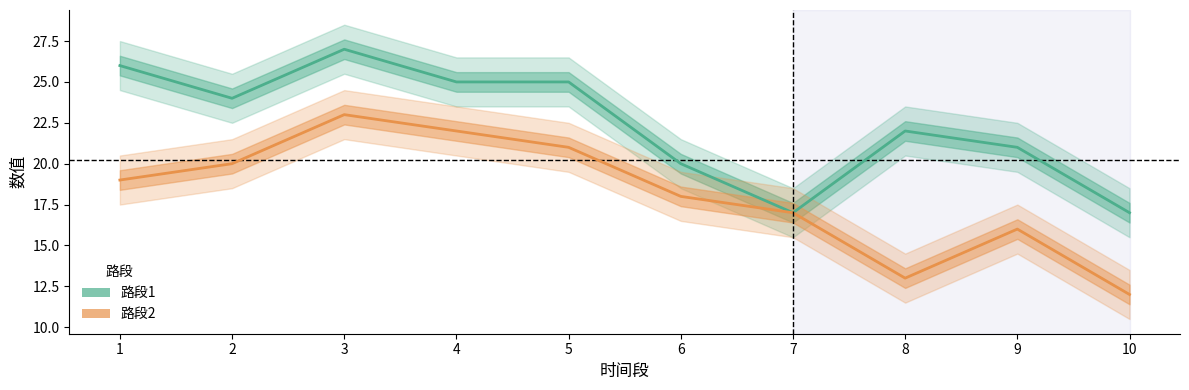

What is the value of the 路段1 point at the 3rd from the left?

27